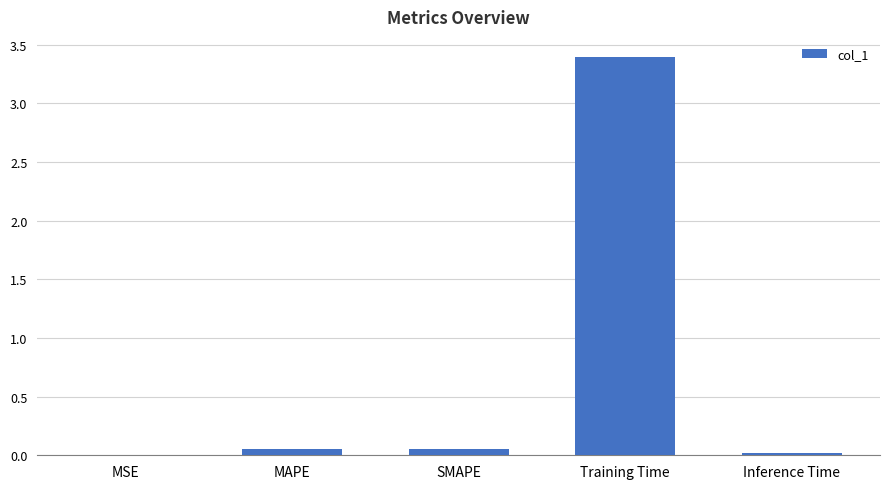

The value at Training Time is 3.4. True or false?

True